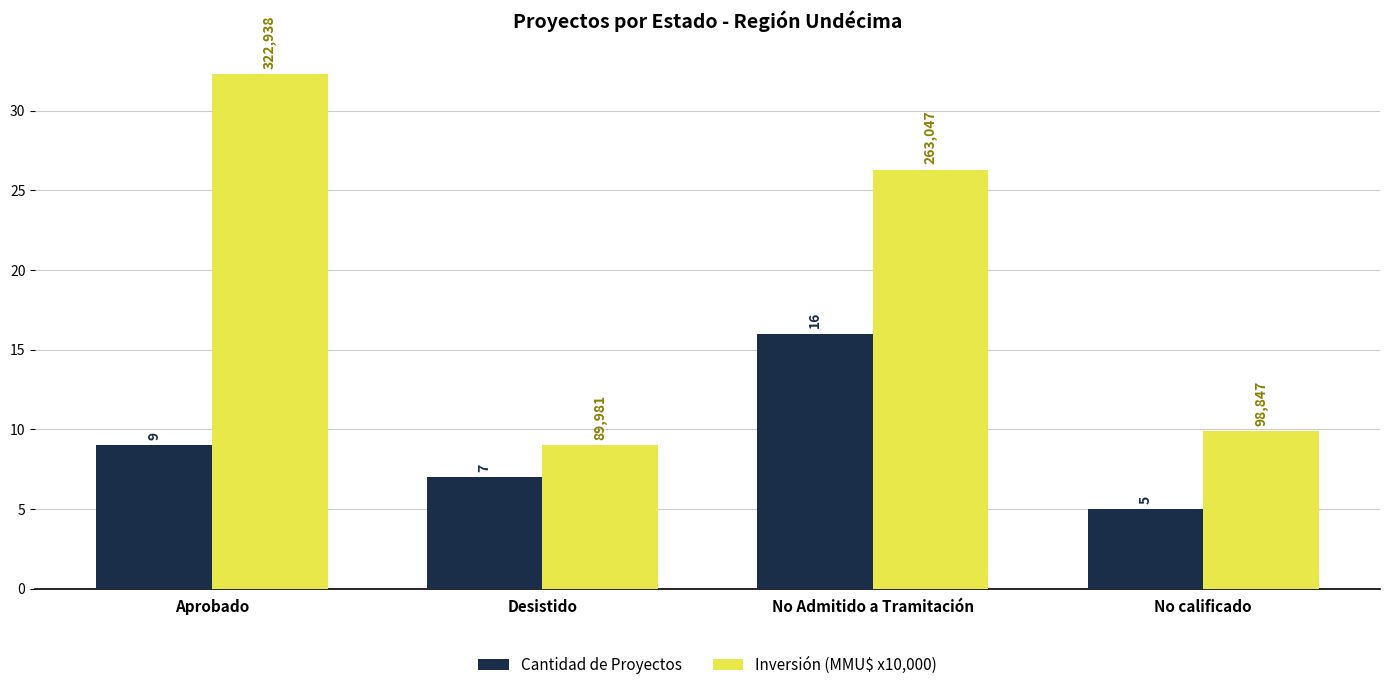

At which category is the sum across all series the highest?

No Admitido a Tramitación